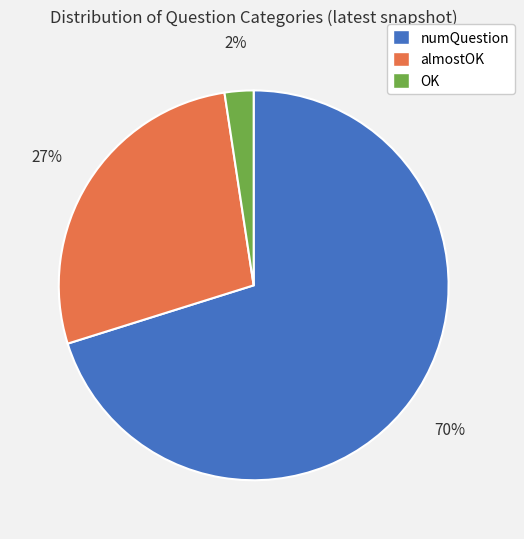

Count the number of slices in the pie.

3